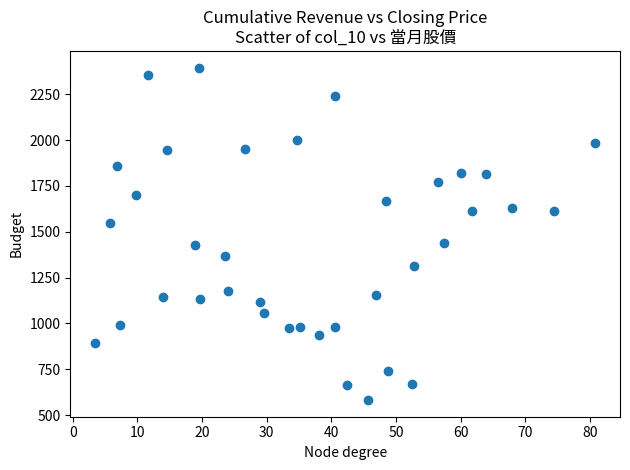

What is the range of Y values (max minus min)?

1813